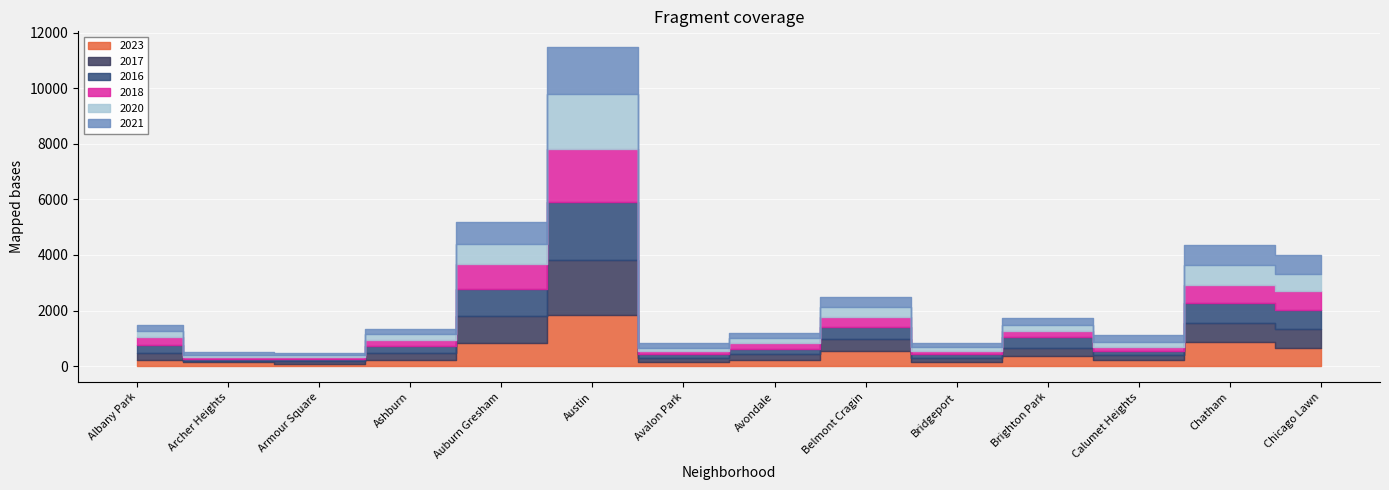

At which label does 2020 reach its peak?

Austin